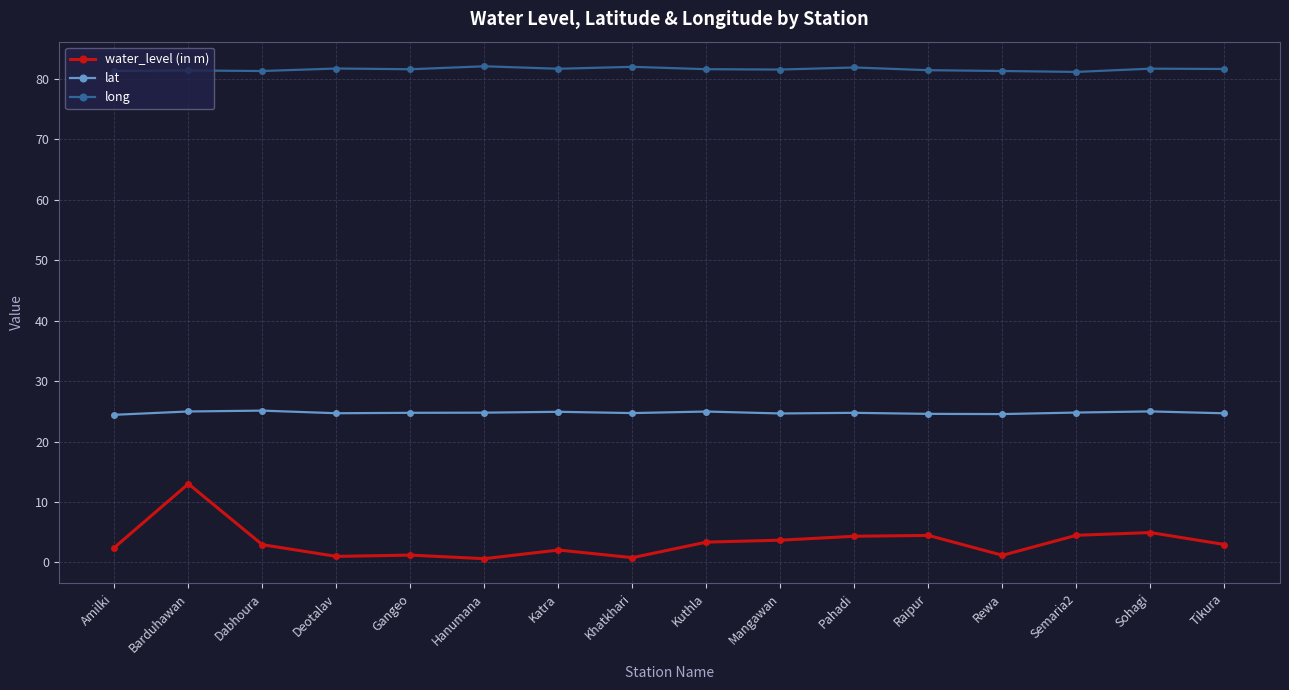

True or false: long and lat intersect in this chart.

False